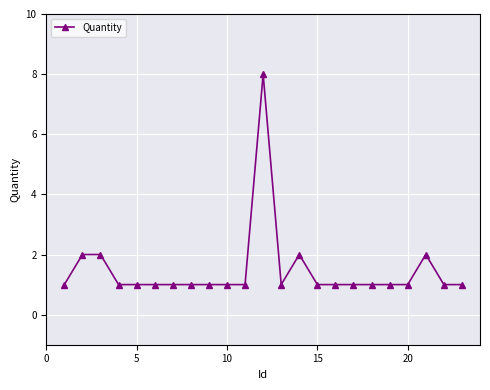

What is the sum of all values?

34